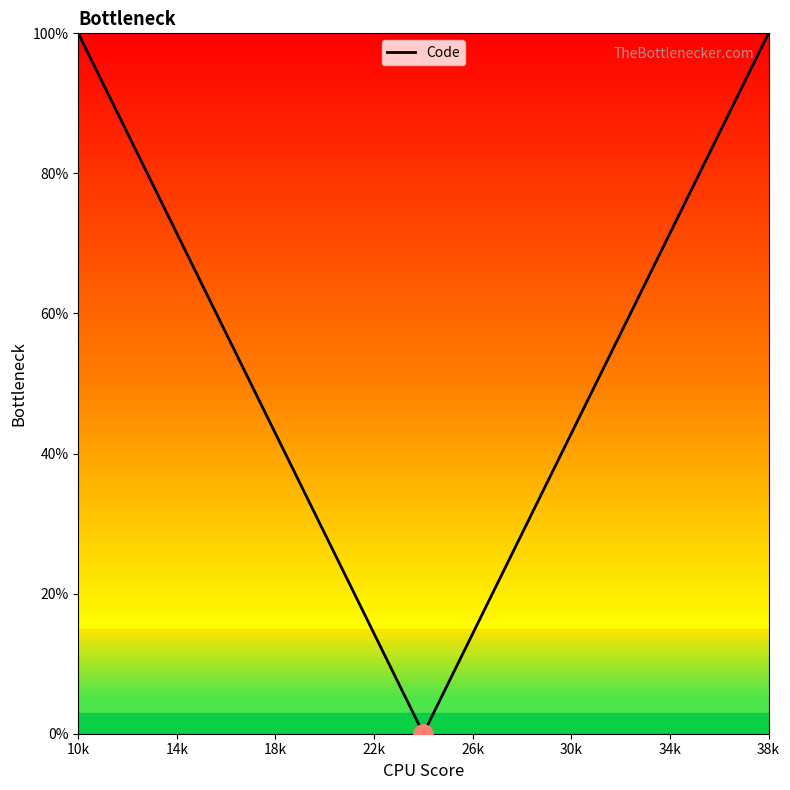

What is the greatest value displayed?

100.0